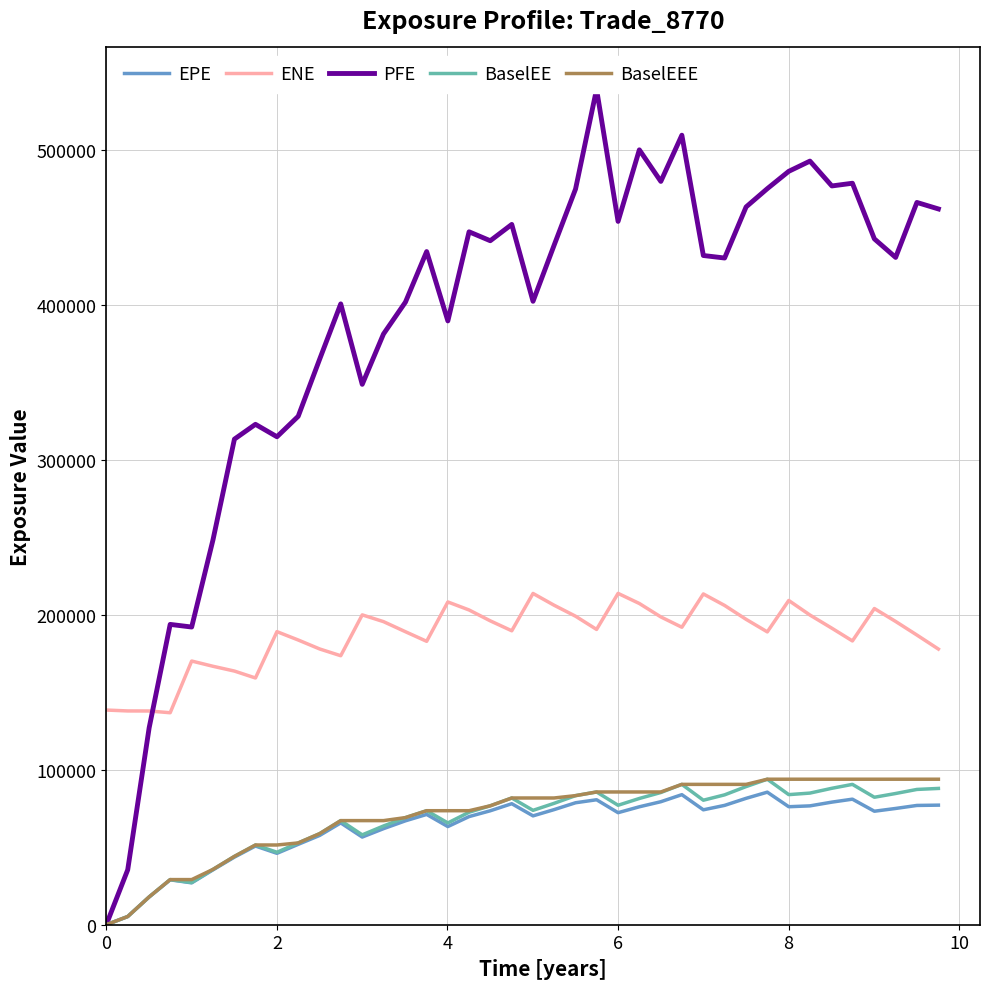

True or false: ENE and BaselEE intersect in this chart.

False